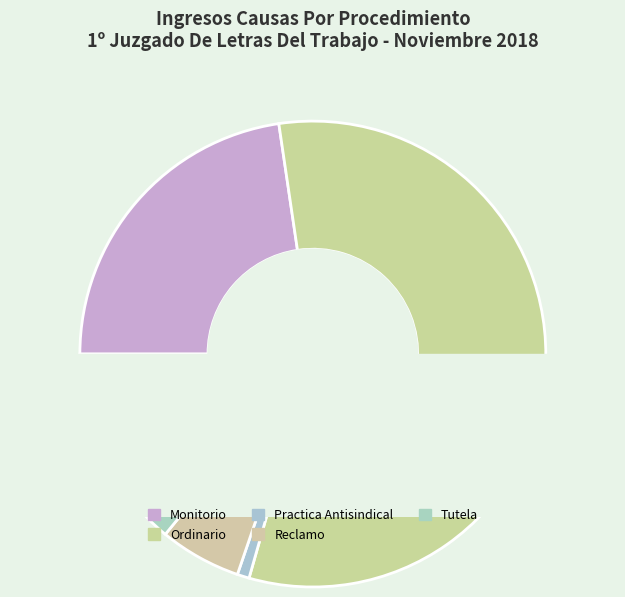

Between Monitorio and Reclamo, which is larger?

Monitorio